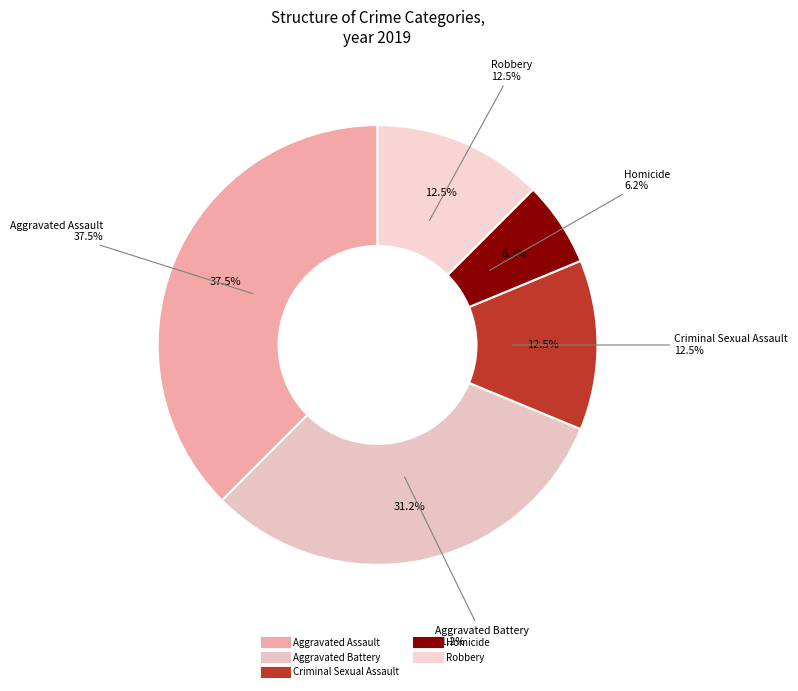

How many slices are in this pie chart?

5